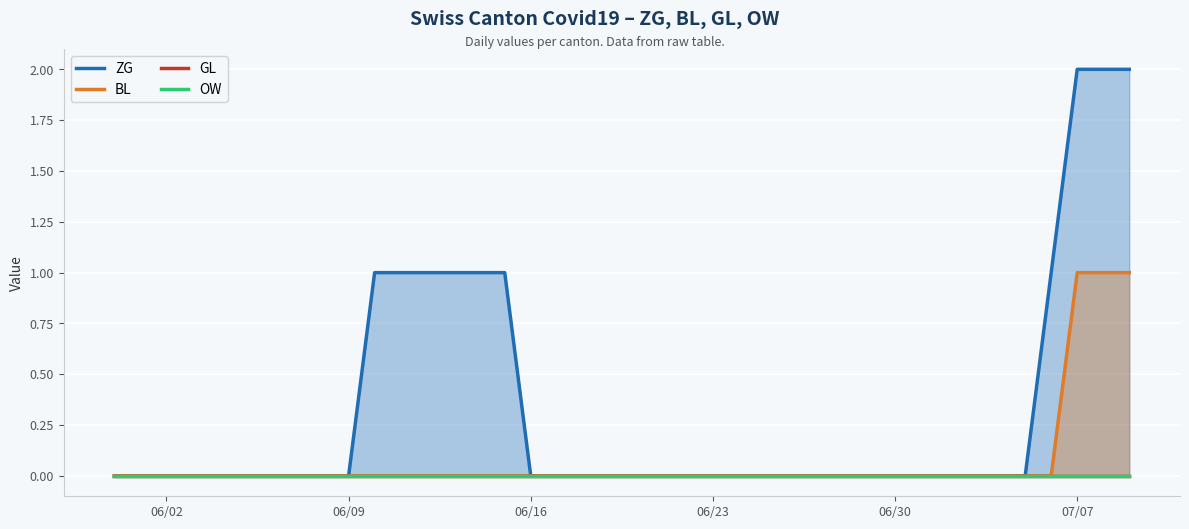

Is it true that BL equals 0 at 06/16?

True